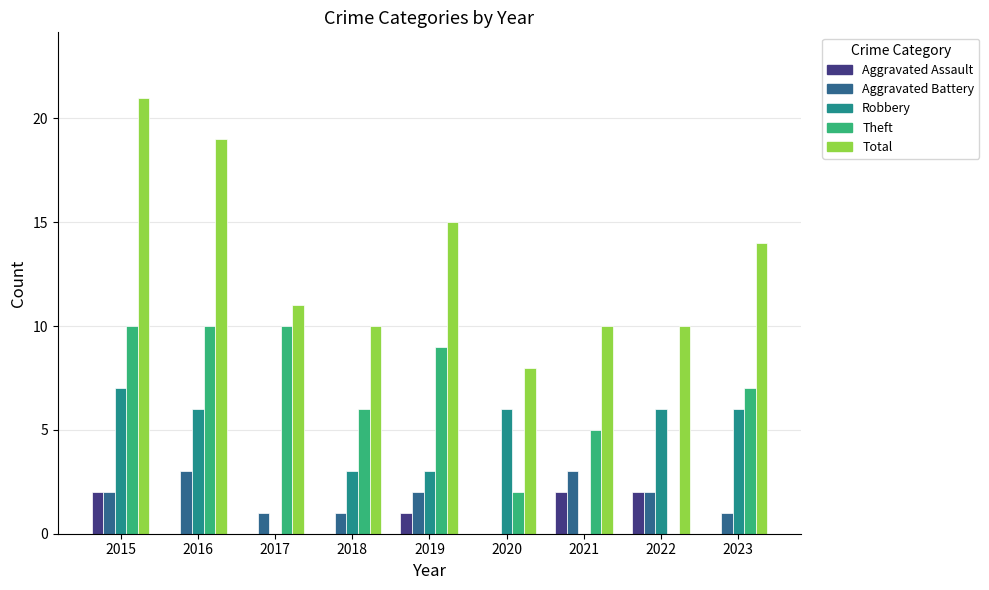

What is the maximum value for Total?

21